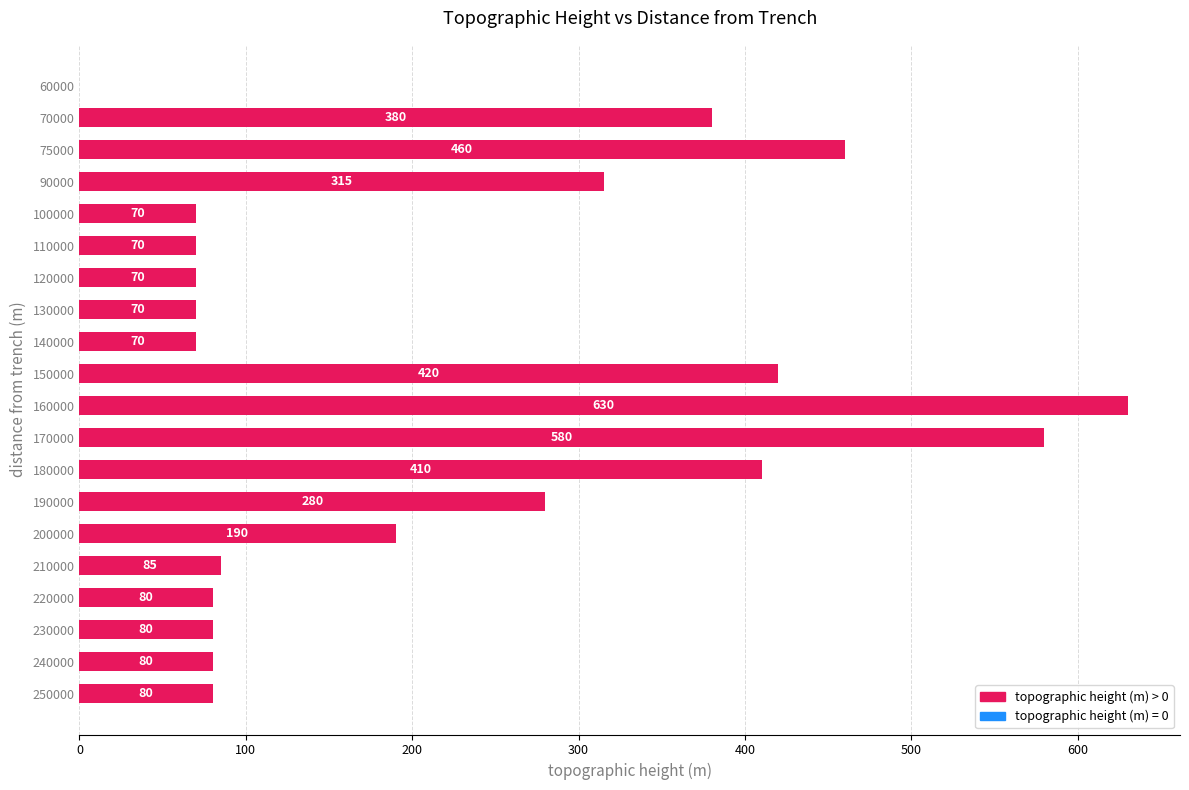

Where is the data nearest to the value 315?

90000